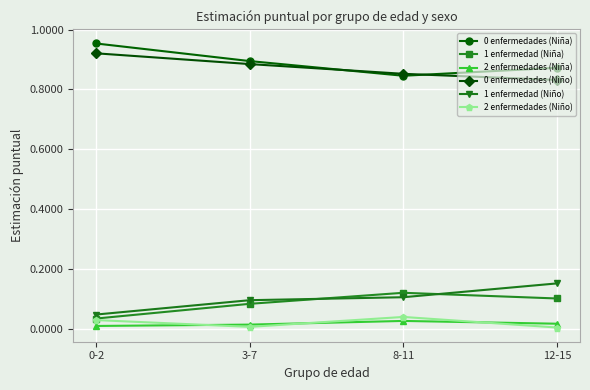

True or false: 0 enfermedades (Niño) has more than 2 interior local peaks.

False